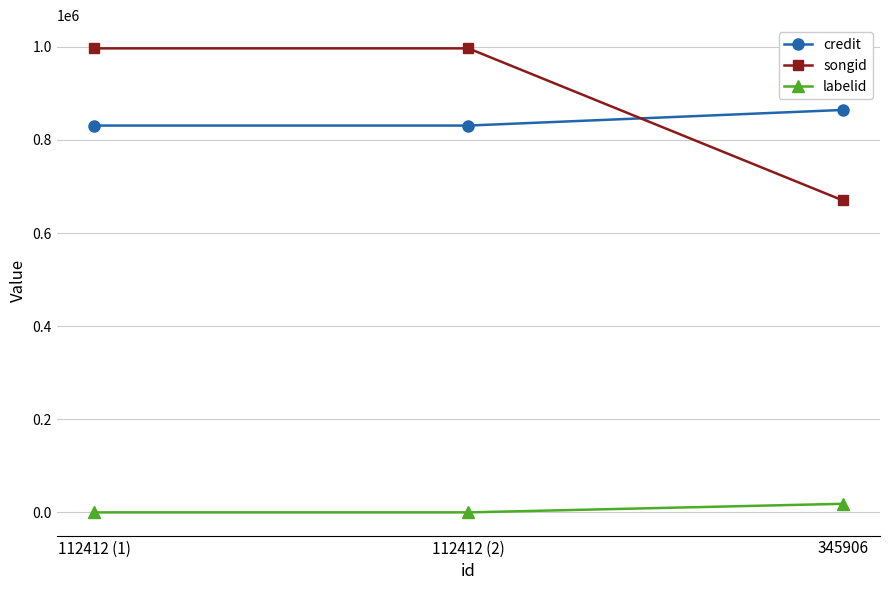

True or false: labelid has a value of 18509 at 345906.

True